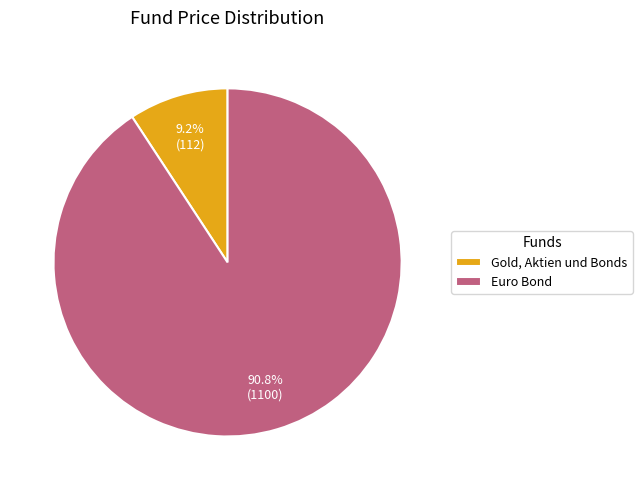

Is Gold, Aktien und Bonds the majority of the pie?

No